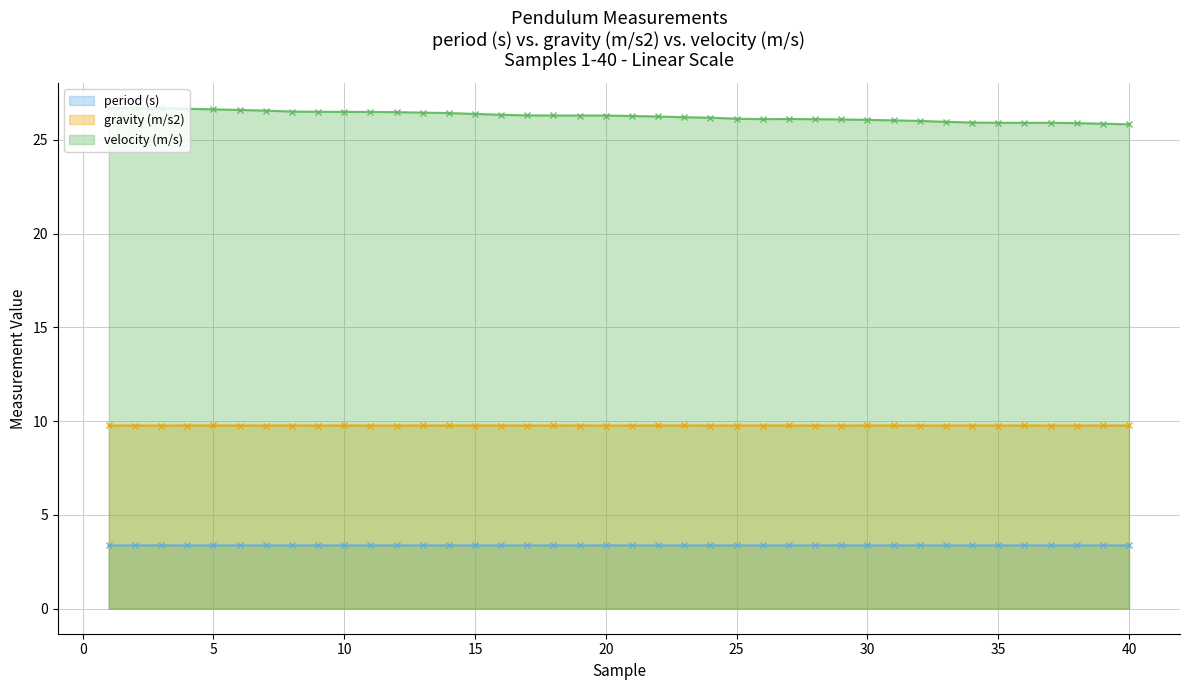

Does the chart have visible grid lines?

Yes